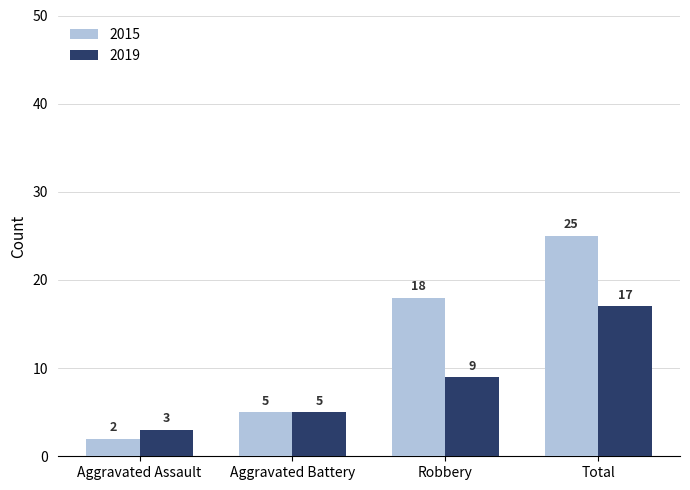

Which series has the largest total across all categories?

2015